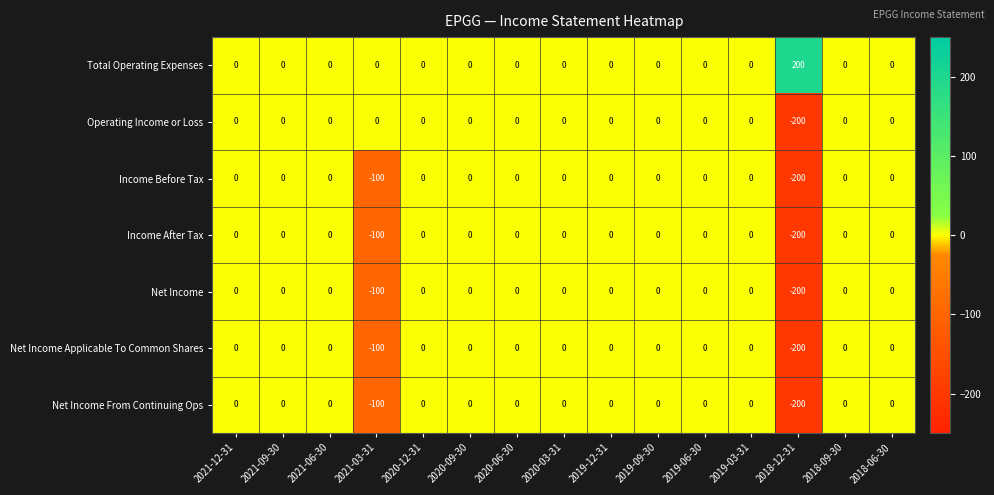

At which label is Net Income Applicable To Common Shares closest to -100?

2021-03-31